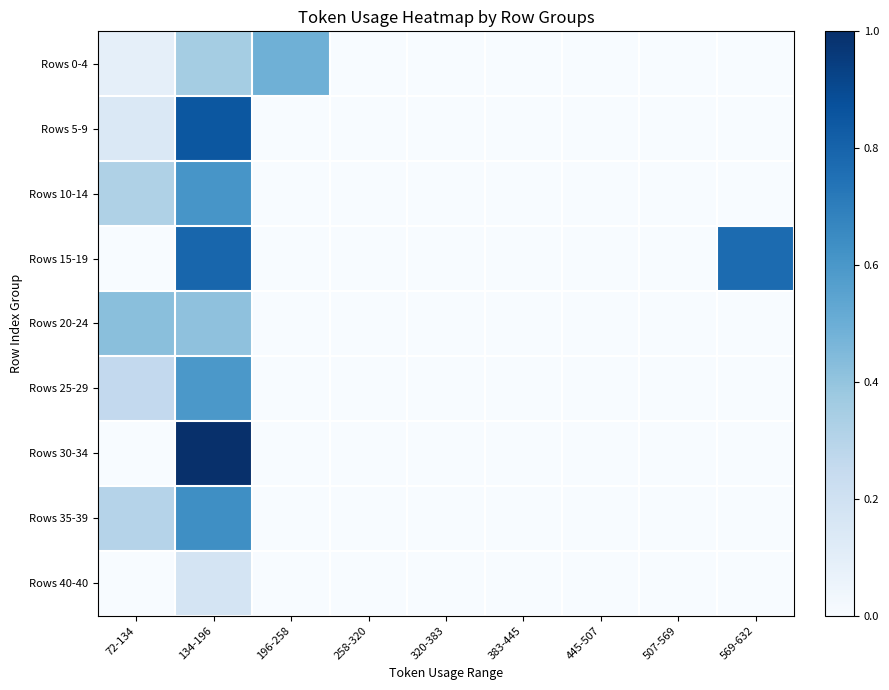

Reading left to right, transcribe all the data shown in this chart.

Rows 0-4: 72-134=0.1	134-196=0.4	196-258=0.5	258-320=0.0	320-383=0.0	383-445=0.0	445-507=0.0	507-569=0.0	569-632=0.0
Rows 5-9: 72-134=0.1	134-196=0.8	196-258=0.0	258-320=0.0	320-383=0.0	383-445=0.0	445-507=0.0	507-569=0.0	569-632=0.0
Rows 10-14: 72-134=0.3	134-196=0.6	196-258=0.0	258-320=0.0	320-383=0.0	383-445=0.0	445-507=0.0	507-569=0.0	569-632=0.0
Rows 15-19: 72-134=0.0	134-196=0.8	196-258=0.0	258-320=0.0	320-383=0.0	383-445=0.0	445-507=0.0	507-569=0.0	569-632=0.8
Rows 20-24: 72-134=0.4	134-196=0.4	196-258=0.0	258-320=0.0	320-383=0.0	383-445=0.0	445-507=0.0	507-569=0.0	569-632=0.0
Rows 25-29: 72-134=0.3	134-196=0.6	196-258=0.0	258-320=0.0	320-383=0.0	383-445=0.0	445-507=0.0	507-569=0.0	569-632=0.0
Rows 30-34: 72-134=0.0	134-196=1.0	196-258=0.0	258-320=0.0	320-383=0.0	383-445=0.0	445-507=0.0	507-569=0.0	569-632=0.0
Rows 35-39: 72-134=0.3	134-196=0.6	196-258=0.0	258-320=0.0	320-383=0.0	383-445=0.0	445-507=0.0	507-569=0.0	569-632=0.0
Rows 40-40: 72-134=0.0	134-196=0.2	196-258=0.0	258-320=0.0	320-383=0.0	383-445=0.0	445-507=0.0	507-569=0.0	569-632=0.0